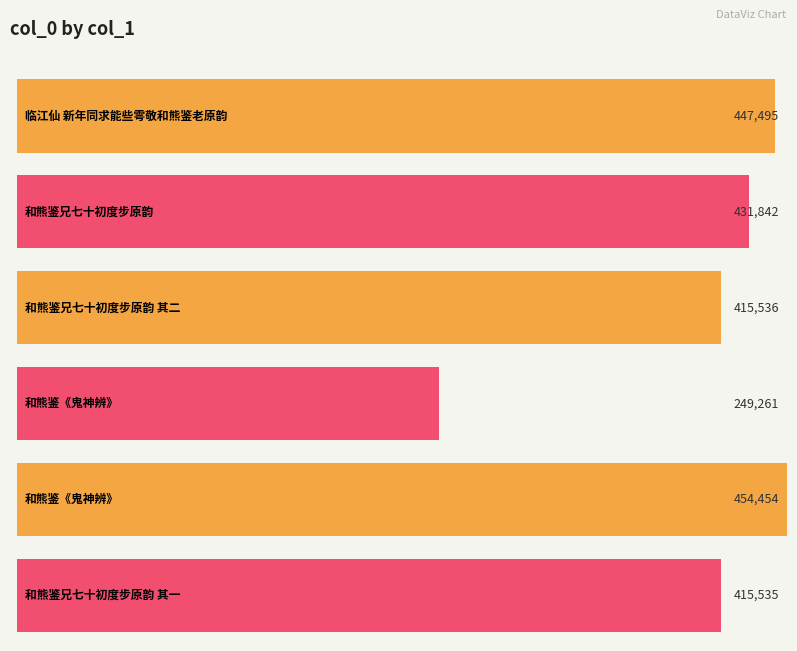

What is the sum of all values?

2414123